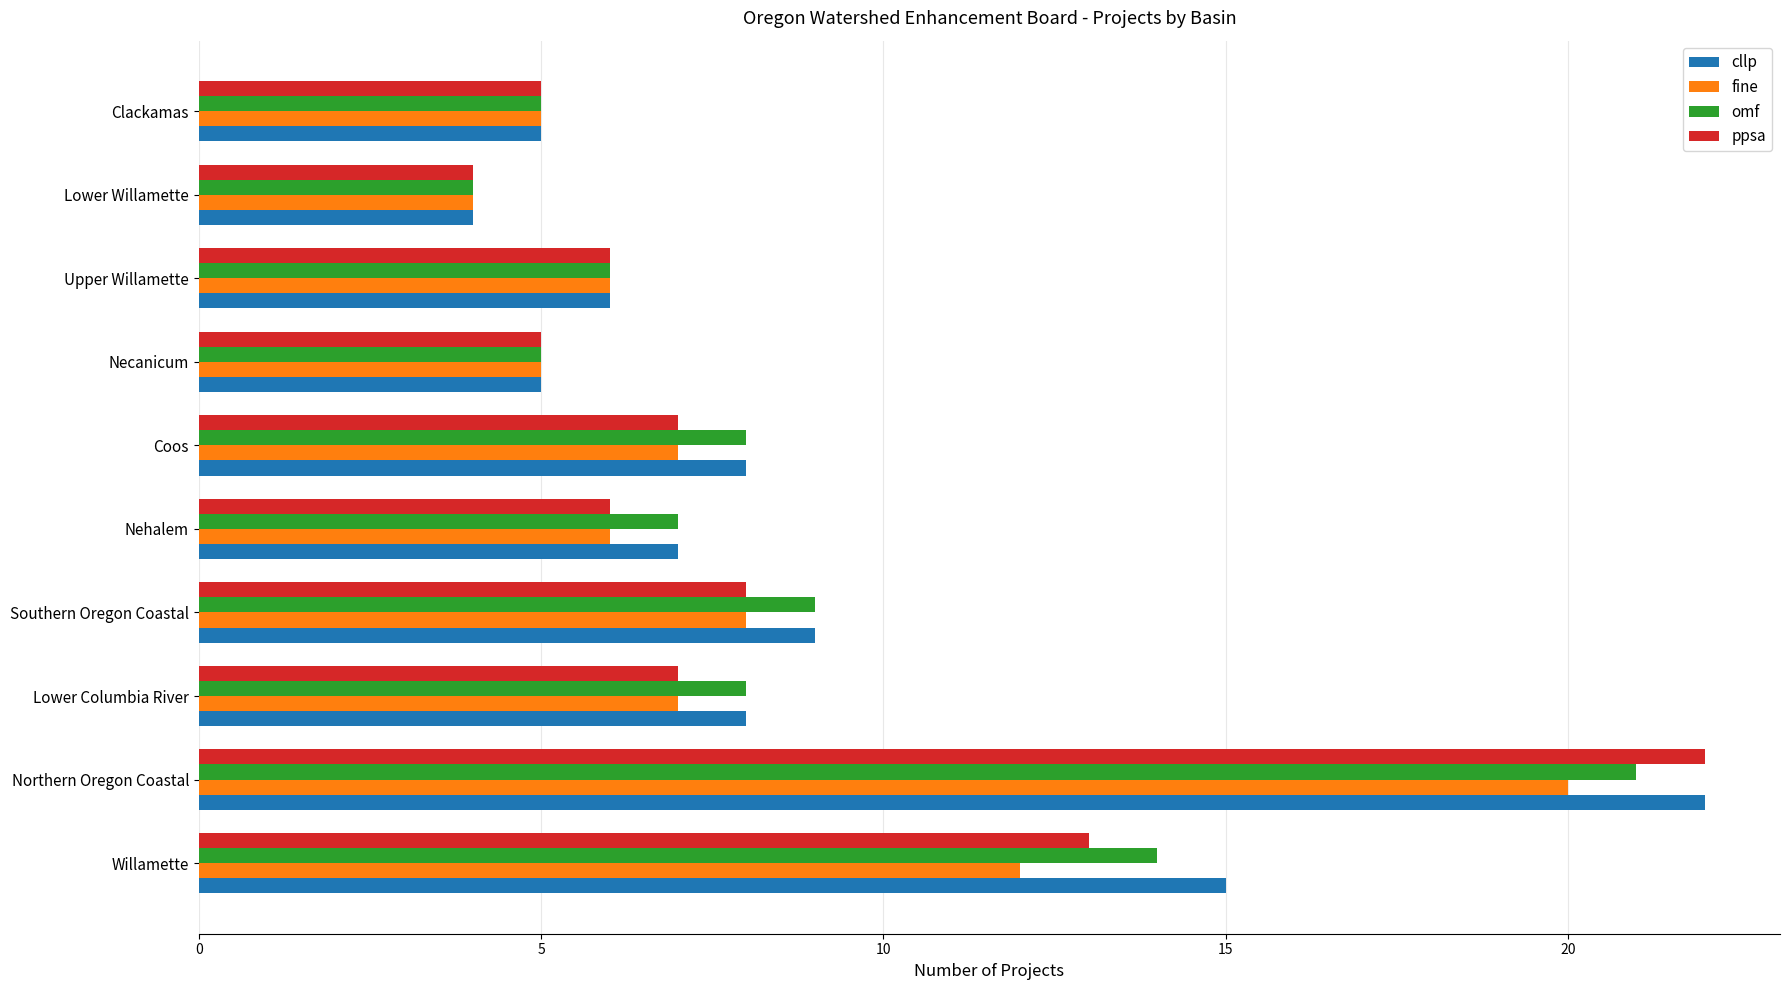

What are all the series names shown in the legend?

cllp, fine, omf, ppsa